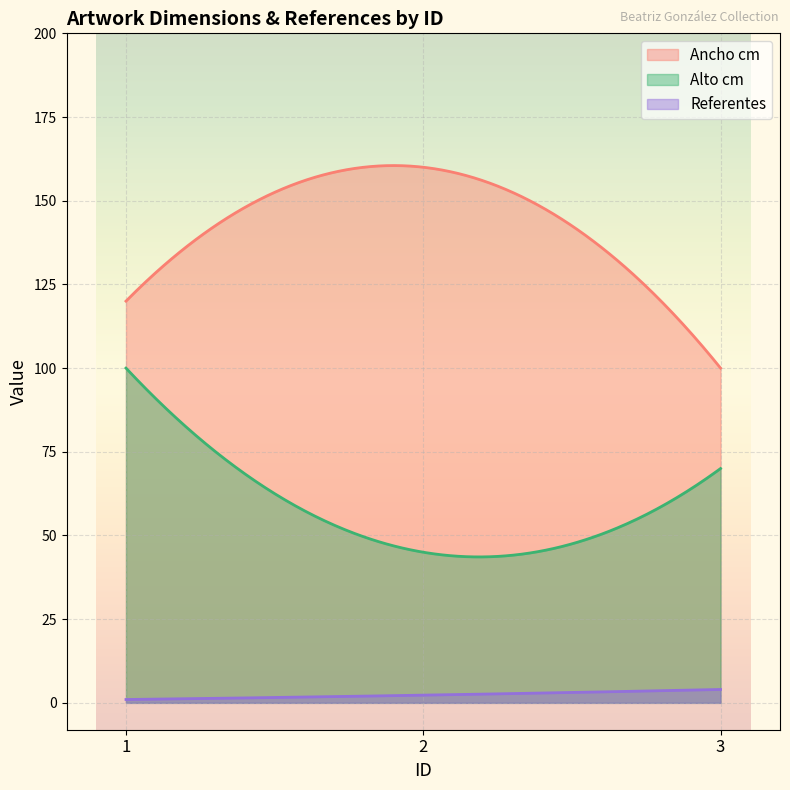

What is the maximum value for Alto cm?

100.0